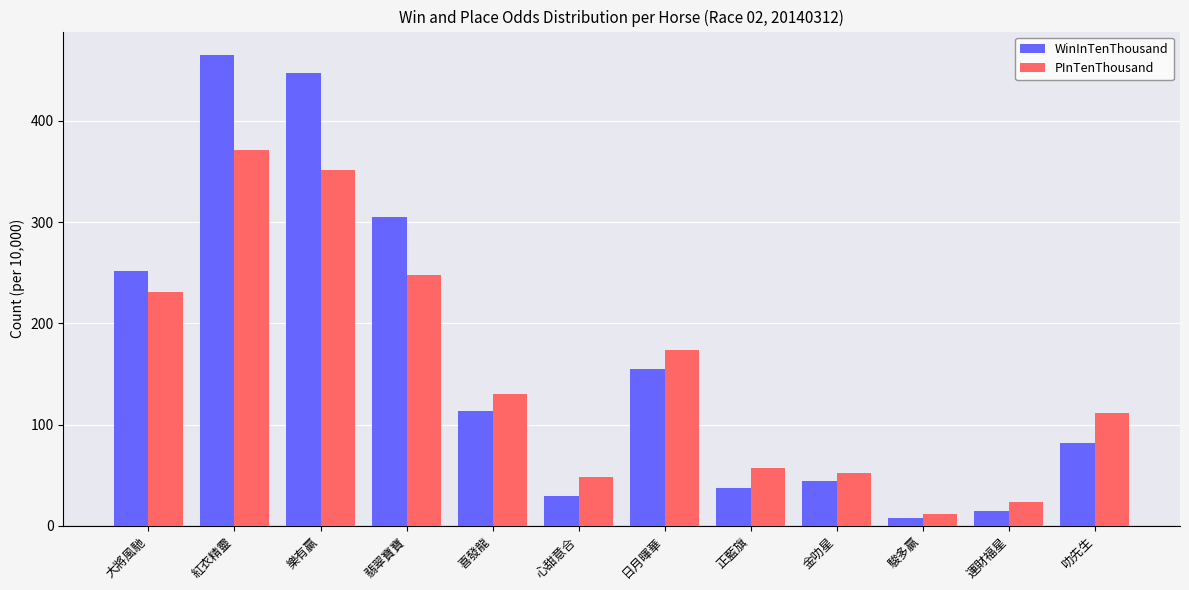

Is it true that WinInTenThousand equals 8 at 駿多贏?

True